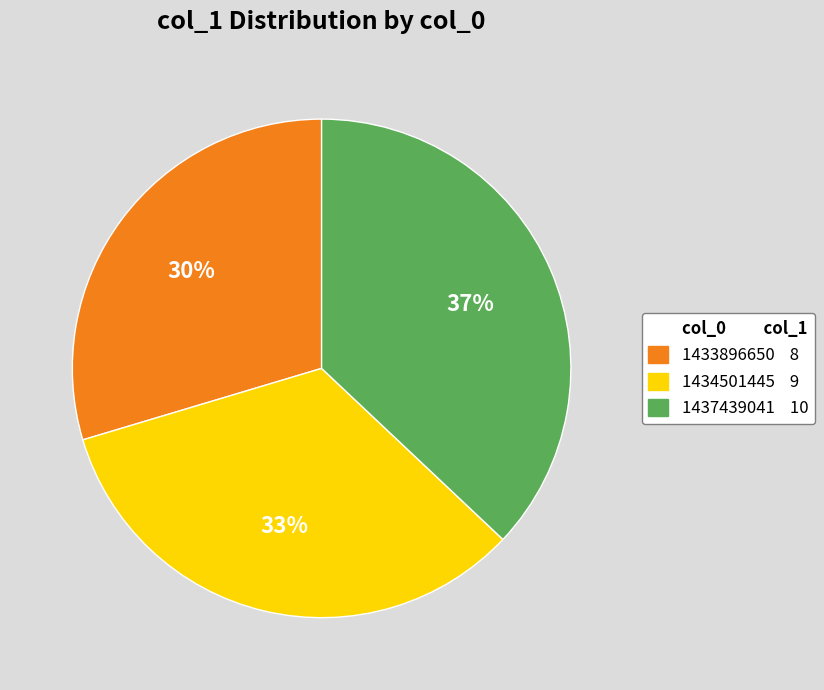

Is there any slice that represents more than half of the pie?

No